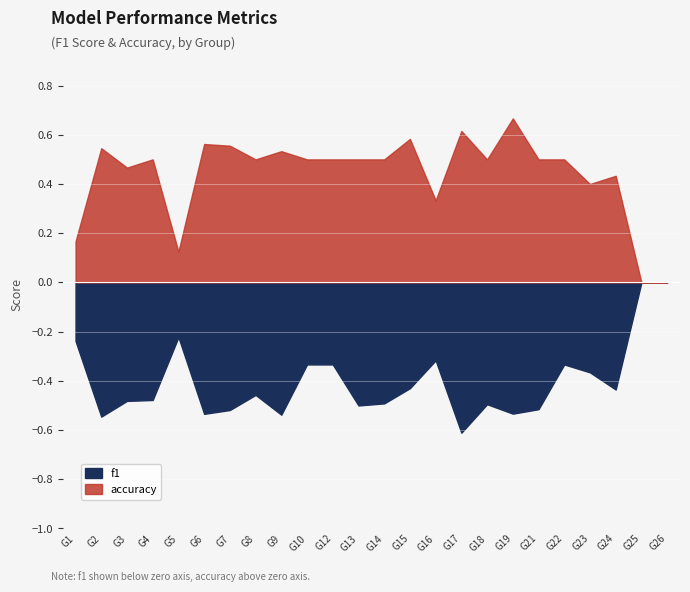

In f1, how many points are higher than both neighbors (excluding endpoints)?

7